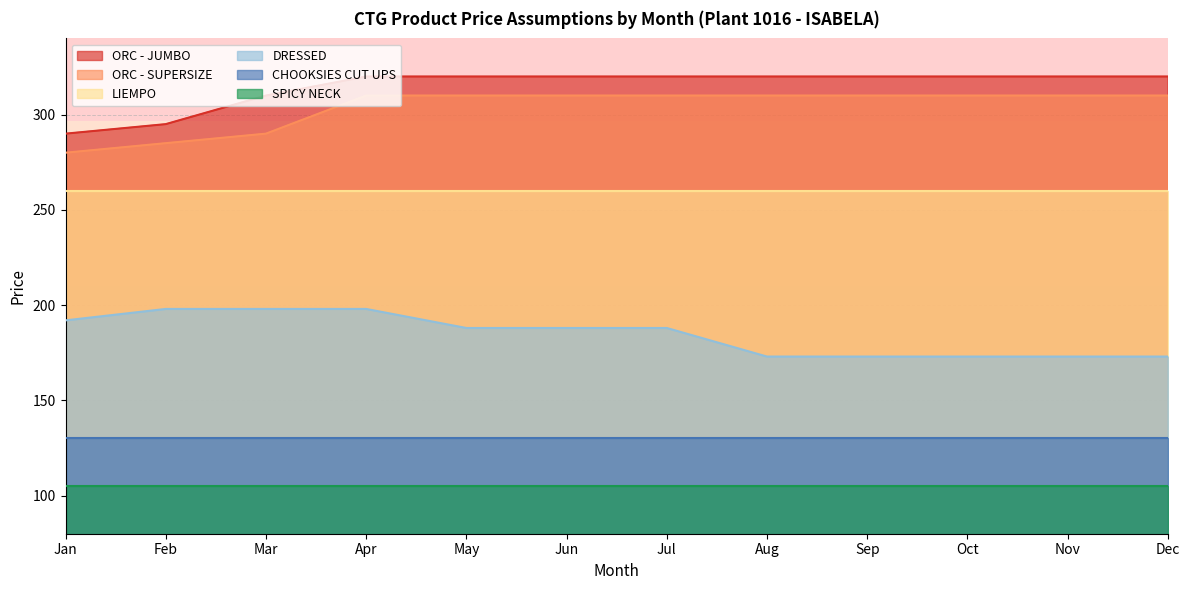

At which category does the chart reach its peak across all series?

Apr